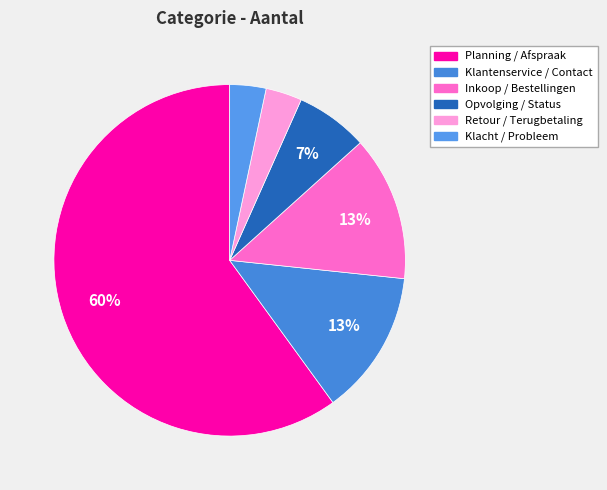

What is the smallest slice in the pie chart?

Retour / Terugbetaling